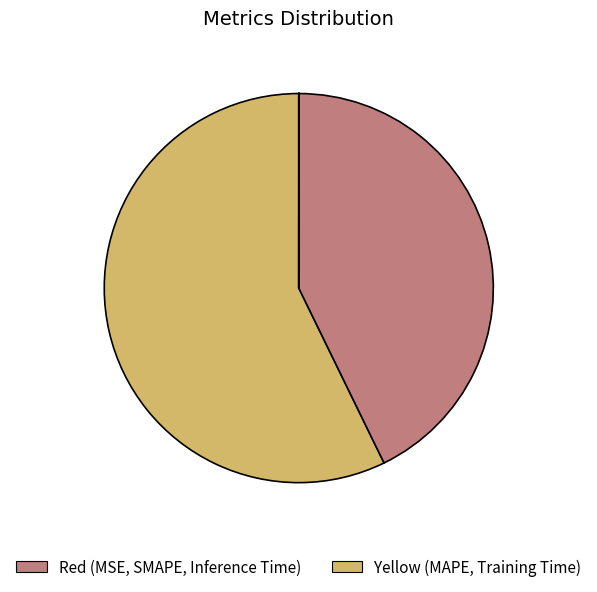

Which category has the biggest portion of the pie?

MAPE